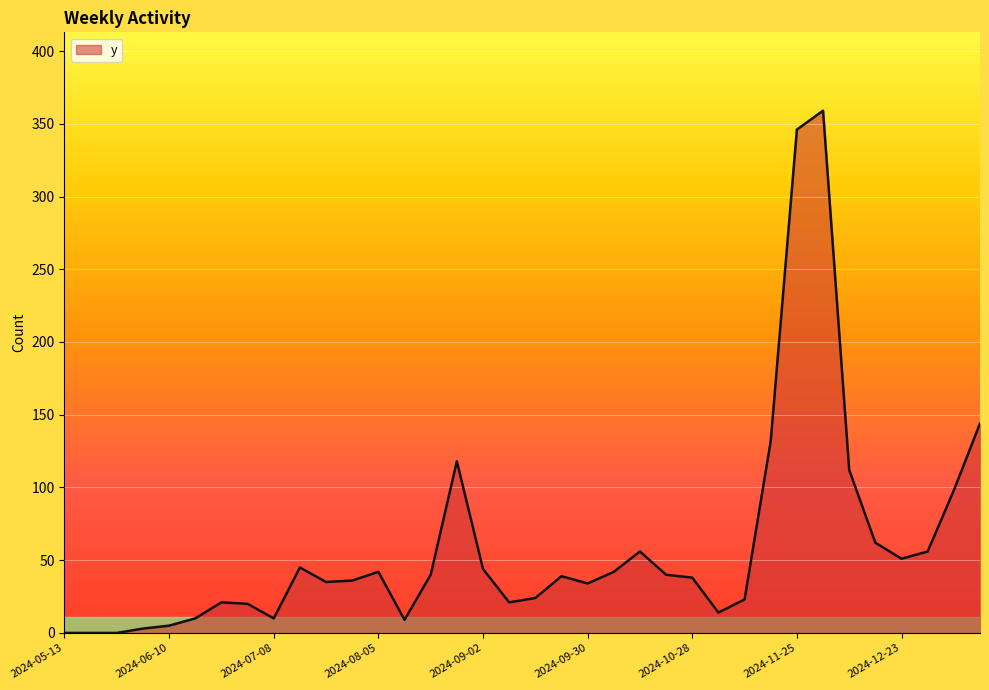

Does the chart display data point markers on the line(s)?

No